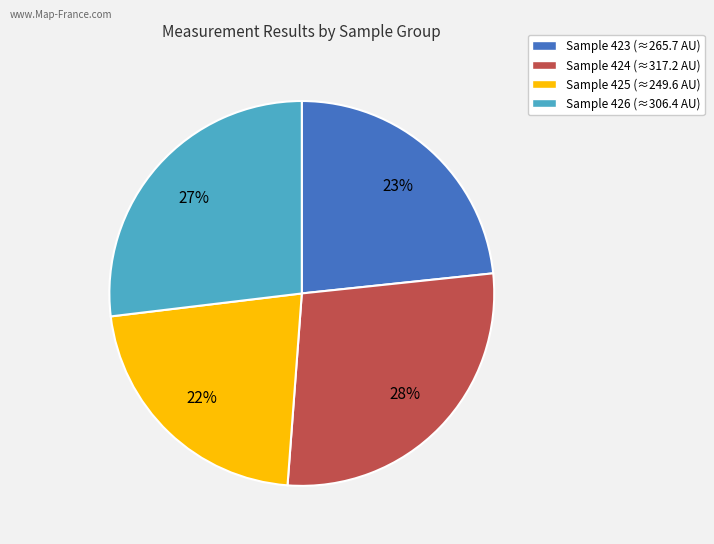

To the nearest percent, what is the difference between the largest and smallest slice percentages?

6%